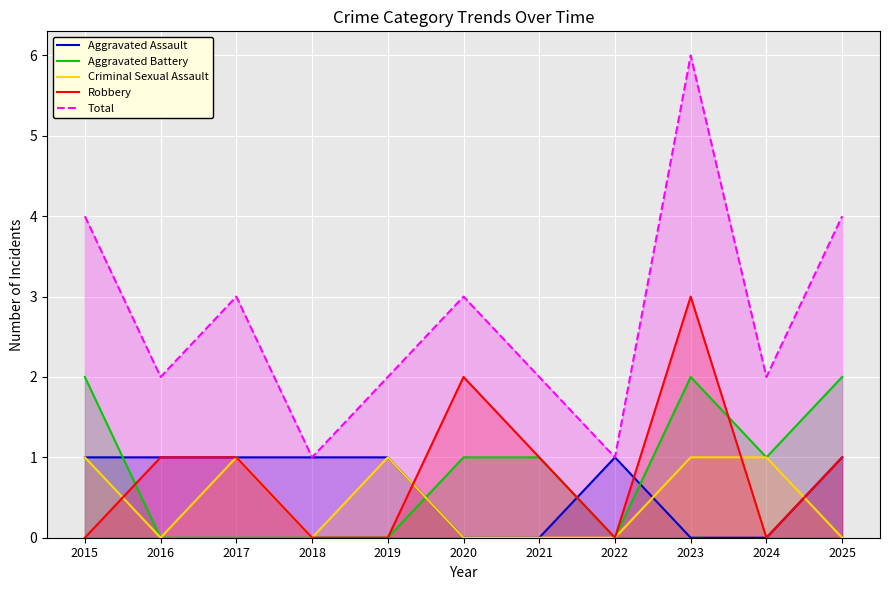

How many Robbery values are between 0 and 1?

9